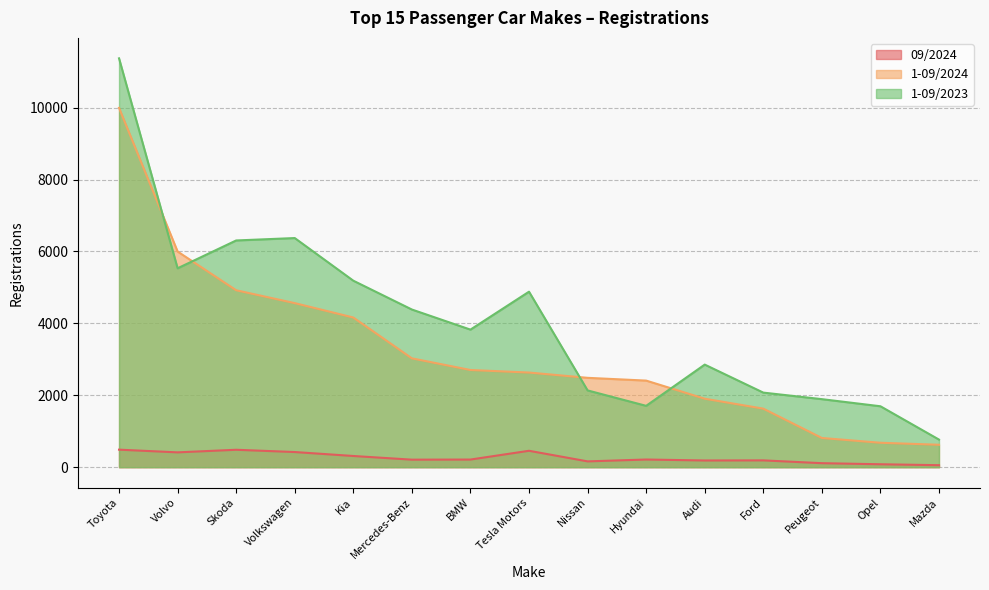

How many distinct data groups are displayed?

3